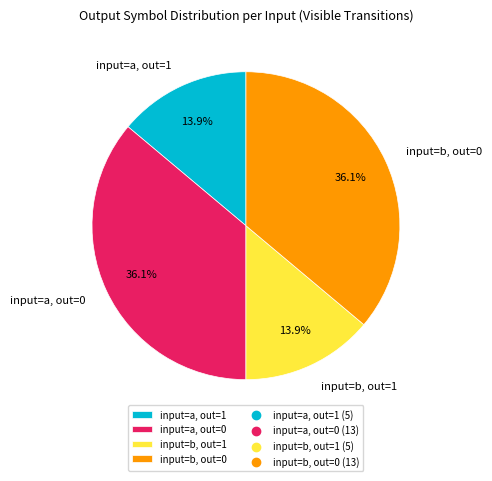

Count the number of slices in the pie.

4